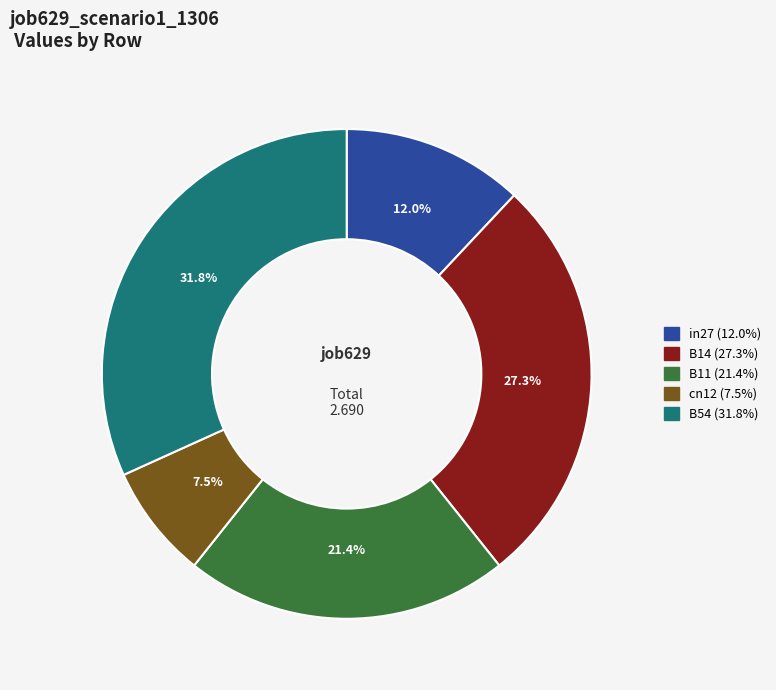

Is there any slice that represents more than half of the pie?

No